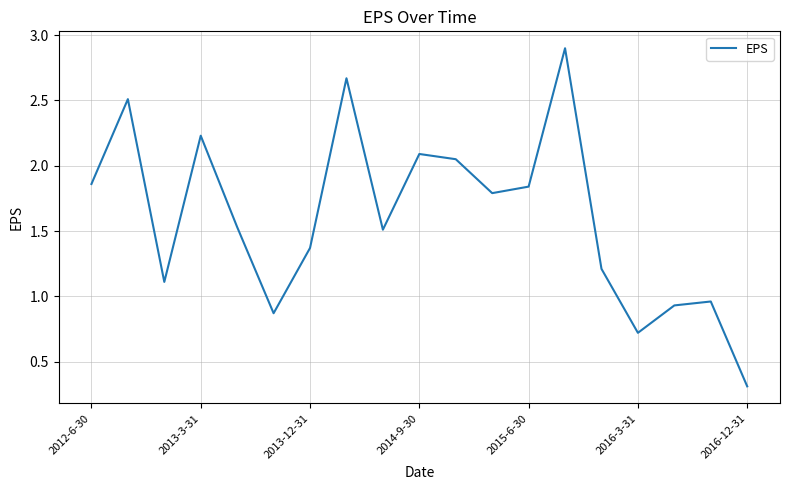

What is the maximum value shown in the chart?

2.9